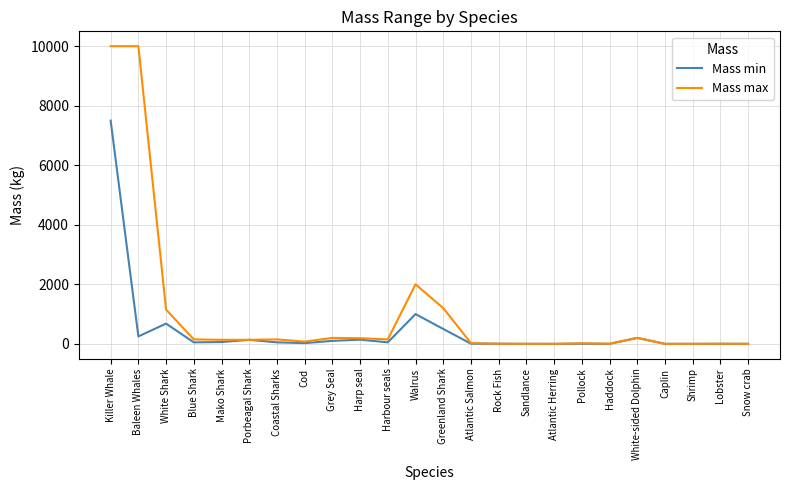

List the series in order of their overall mean, highest first.

Mass max, Mass min